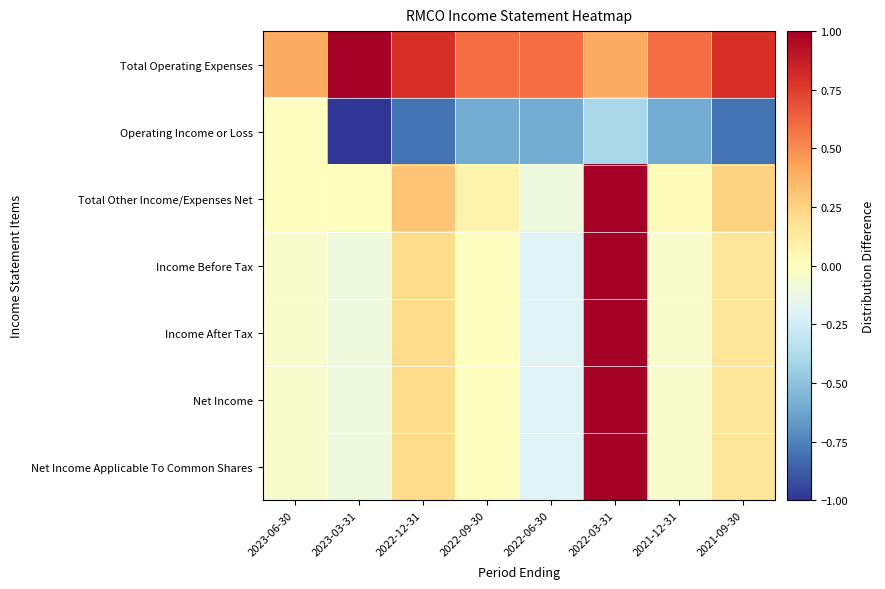

What is the sum of the Total Operating Expenses values at 2022-09-30 and 2022-06-30?

1.2